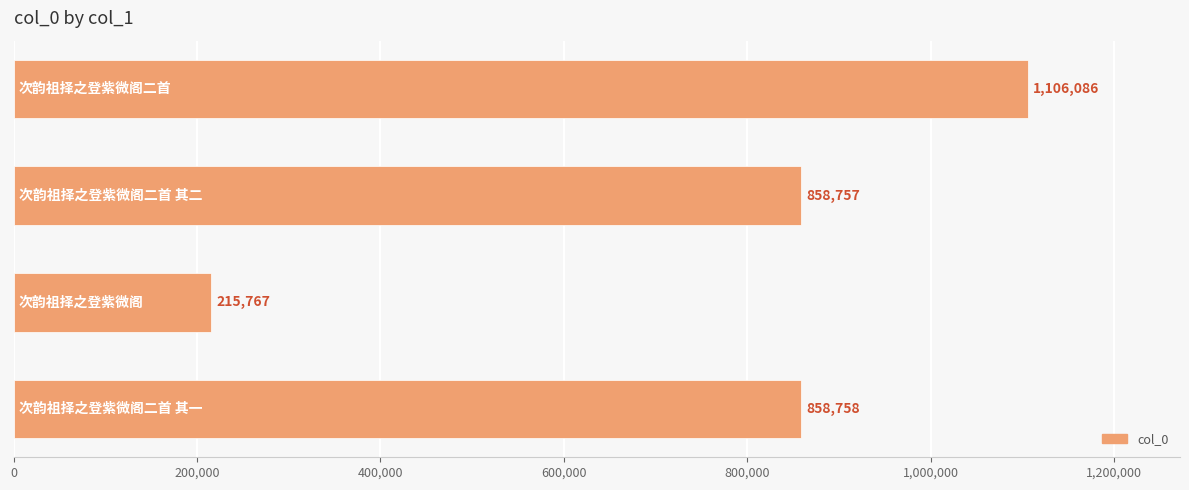

How many bars are there in total?

4